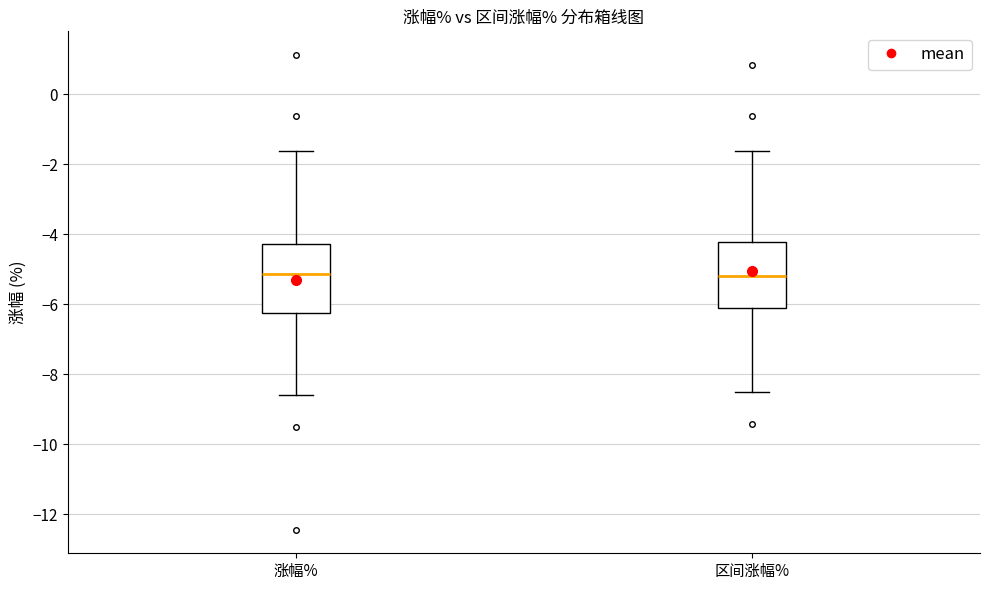

Where is the upper edge of the box for 区间涨幅% on the y-axis? The values are not printed on the chart, so give them approximately, as read against the axis.

-4.2